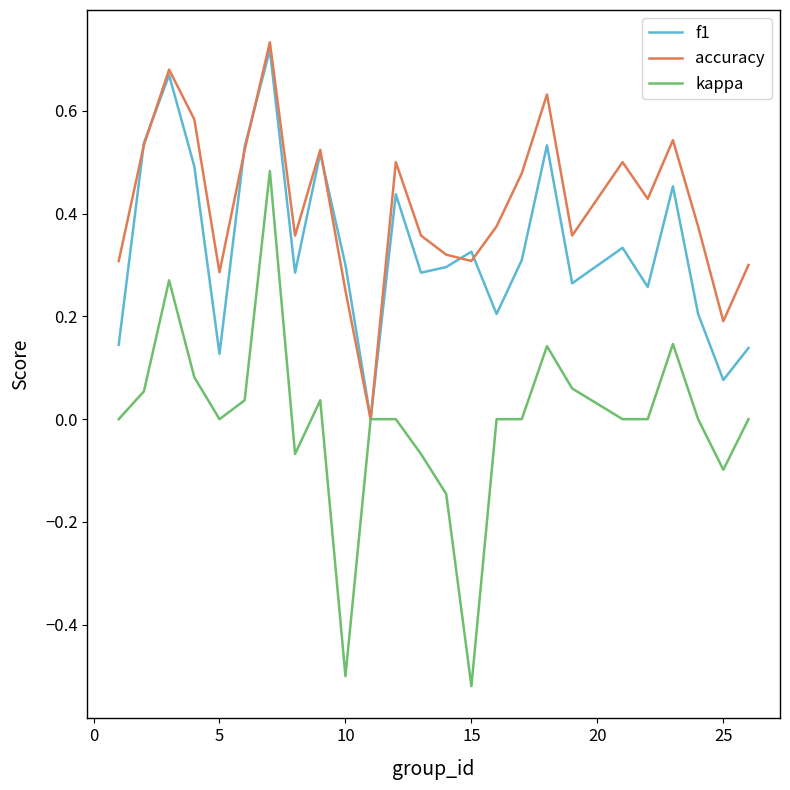

Which series has the largest total across all categories?

accuracy